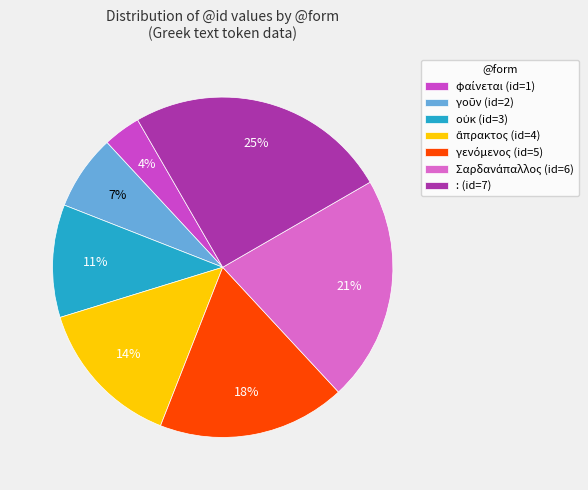

The γοῦν slice represents 14% of the pie. True or false?

False